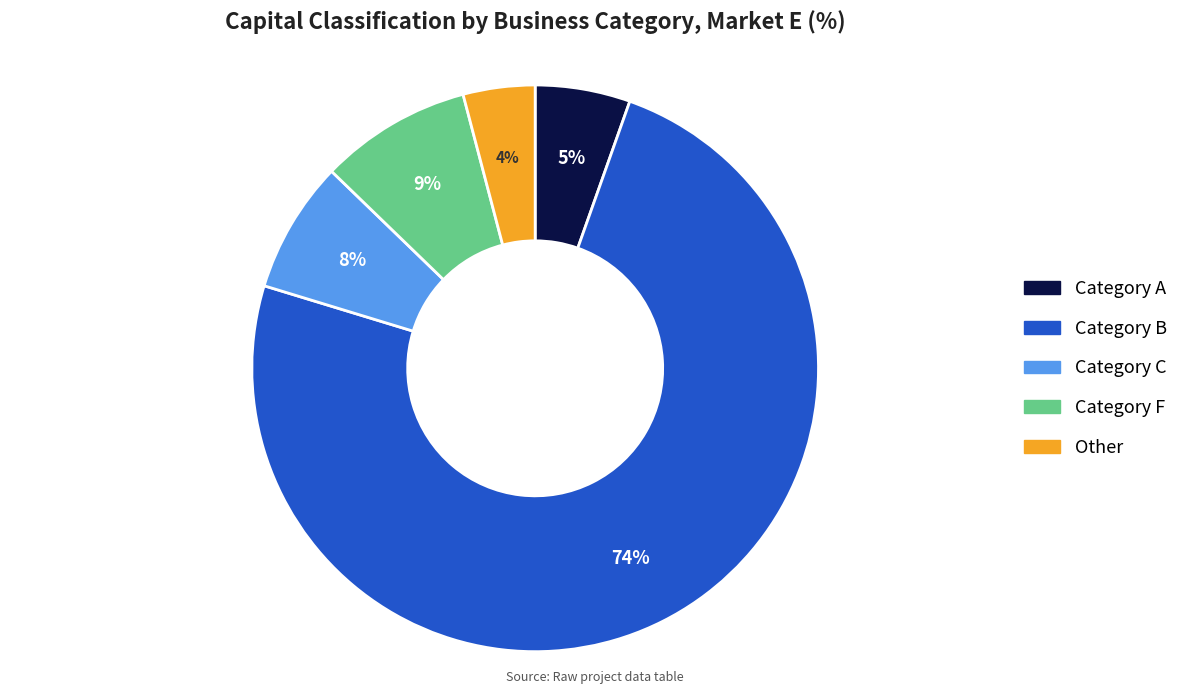

Does Category B account for over 50% of the chart?

Yes